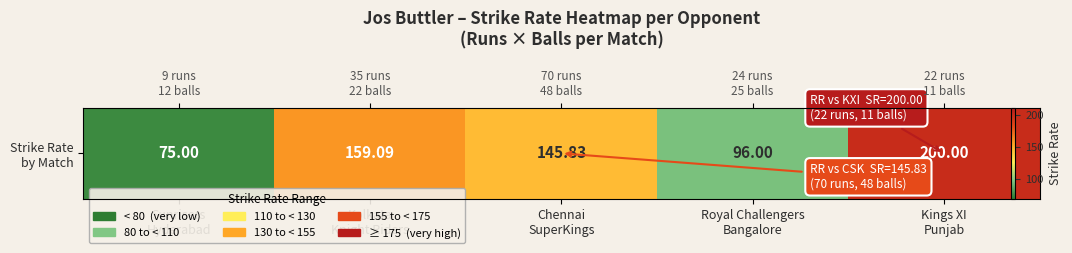

Approximately how many times larger is the value at Kings XI
Punjab compared to Kolkata
Knight Riders?

1.3